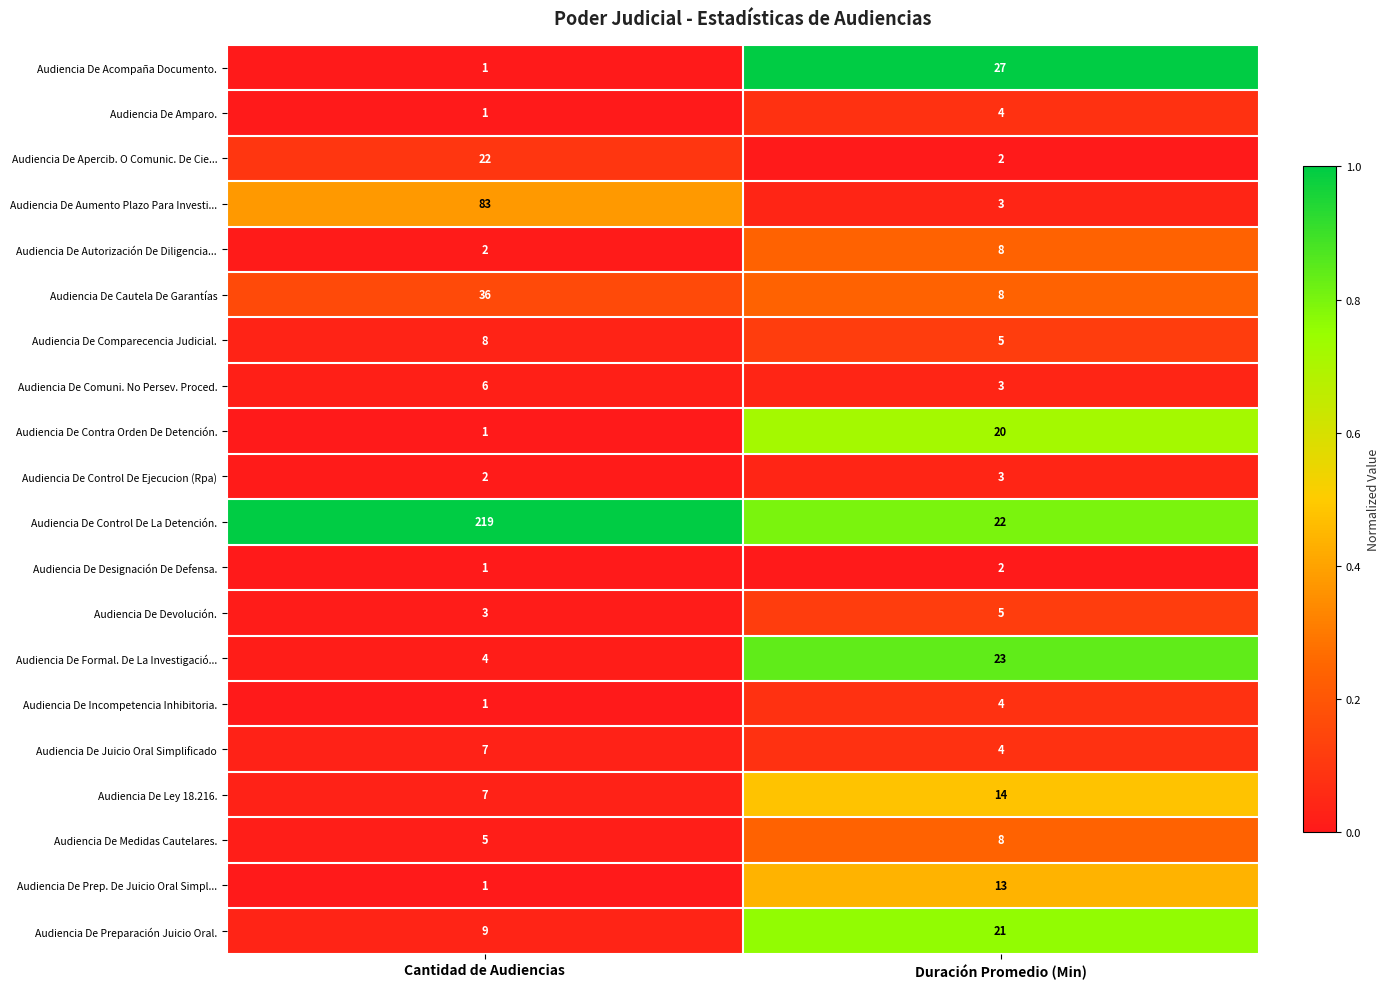

What is the sum of all Audiencia De Comparecencia Judicial. values?

13